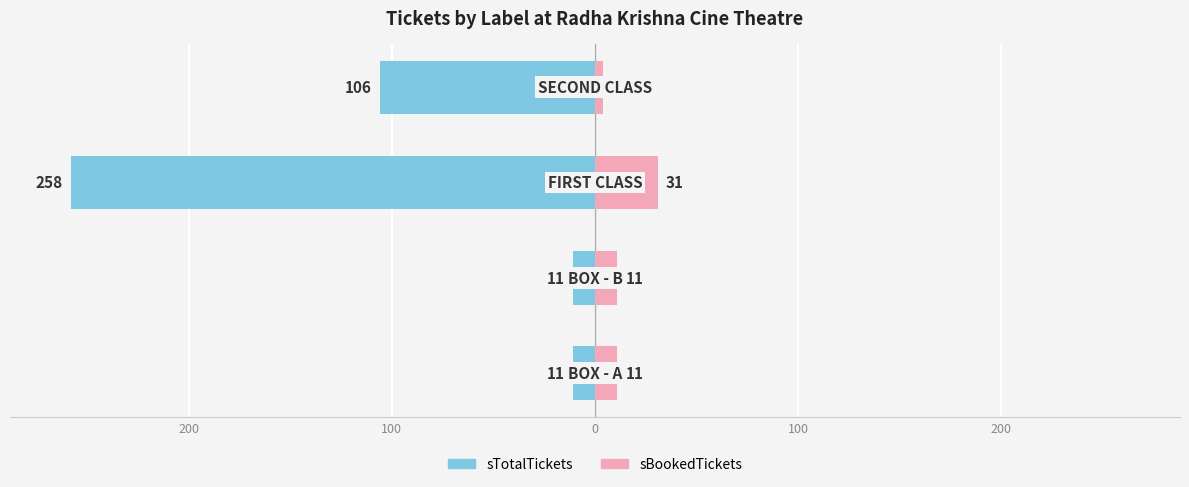

Between 300 and 100, which is larger?

300